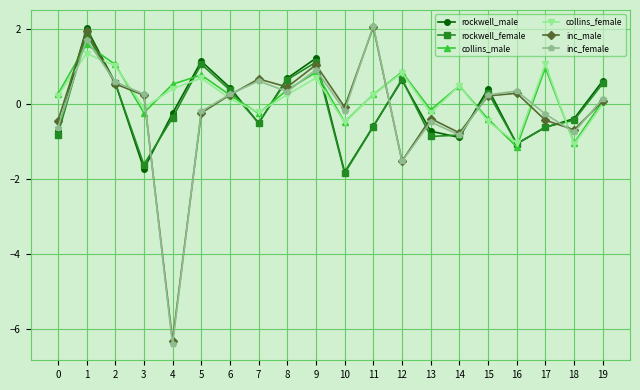

How many values in inc_male are above zero?

11